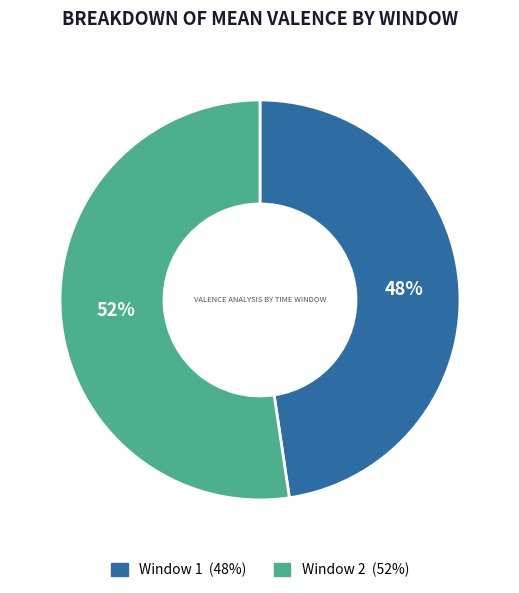

What percentage is the Window 1 slice, to the nearest percent?

48%